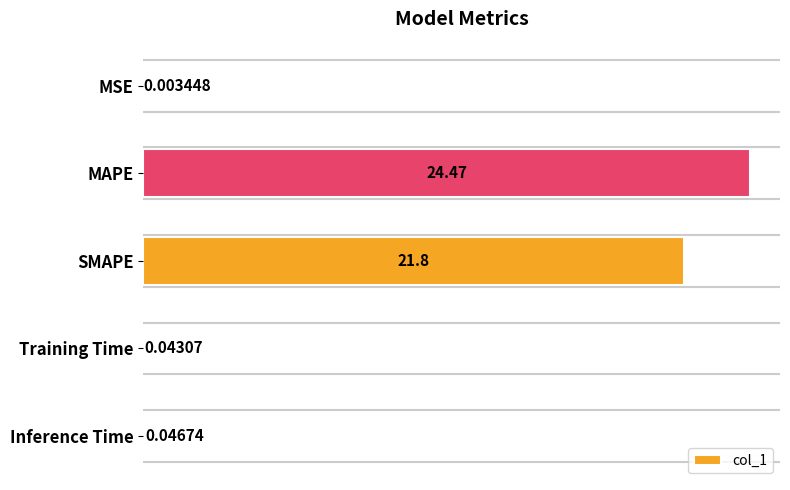

Are the bars grouped side by side (vs. stacked)?

No